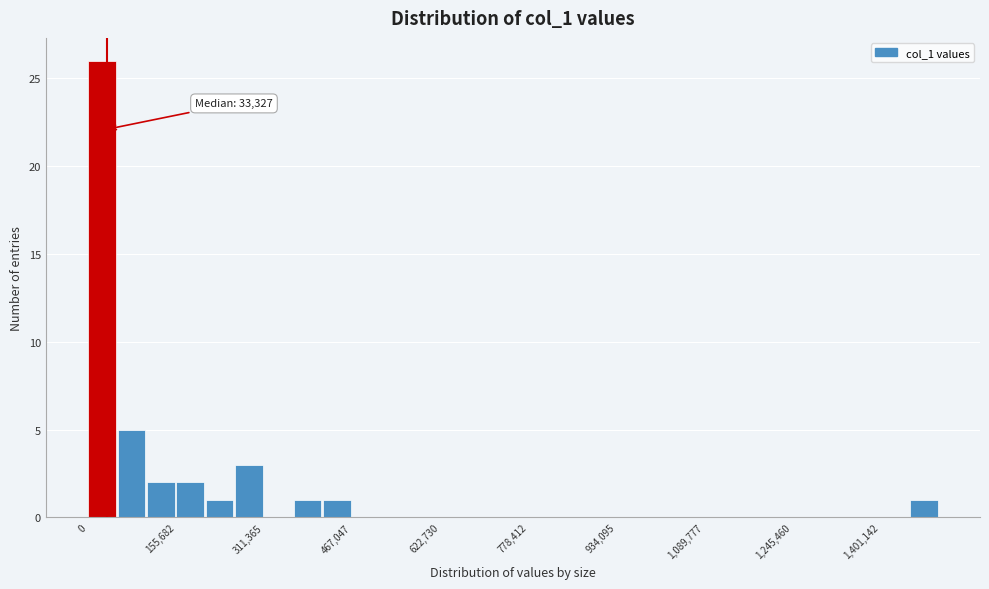

Around what value on the x-axis is the tallest bar? Give the approximate position of its centre, as read against the axis.

20000